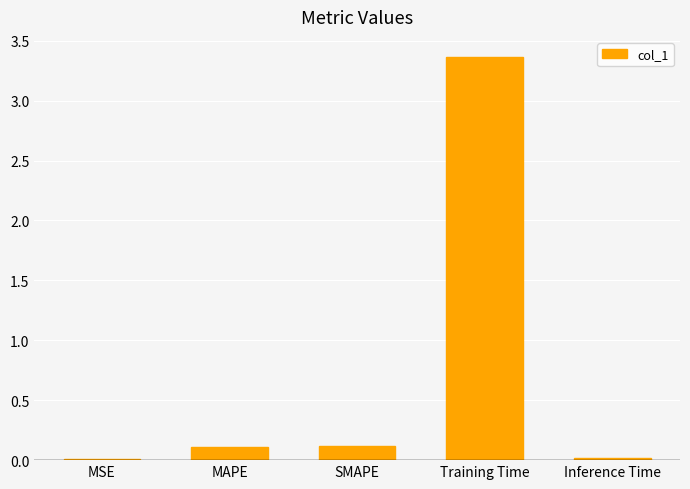

What is the sum of the values at MAPE and Inference Time?

0.1